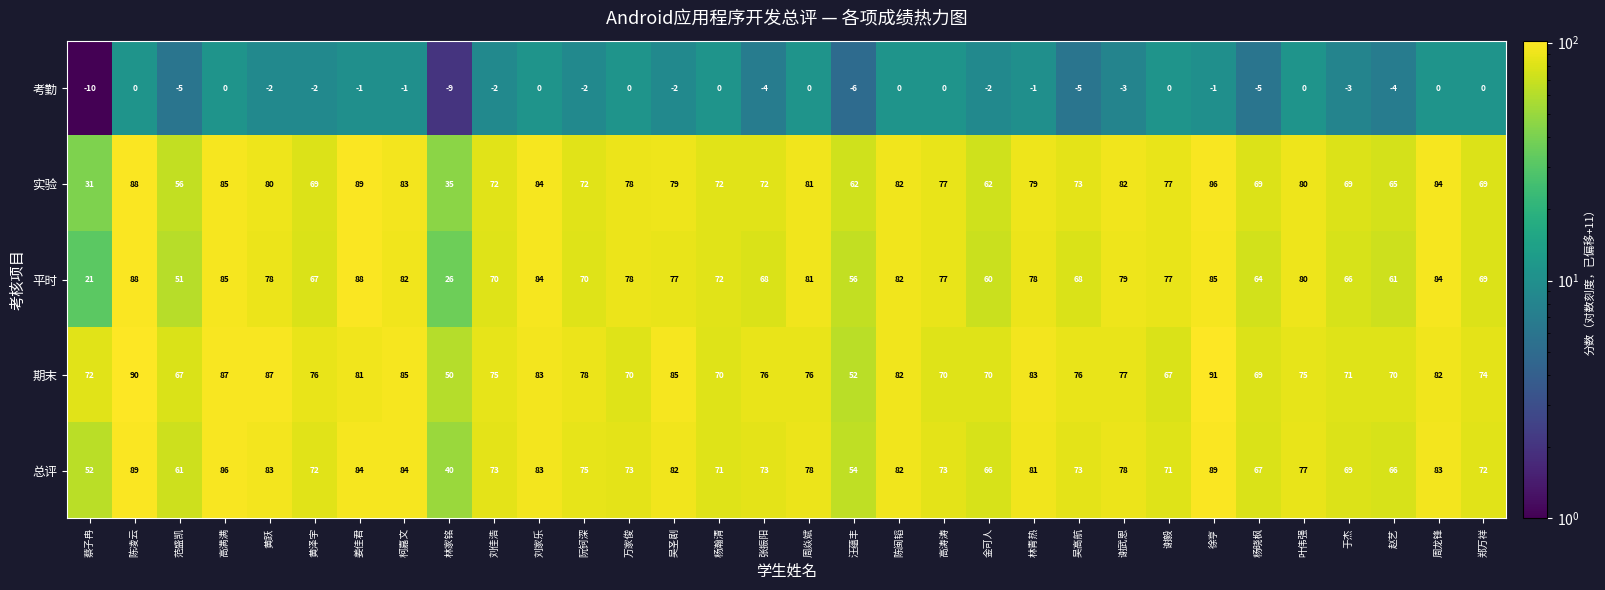

Is it true that 总评 equals 71 at 谢毅?

True